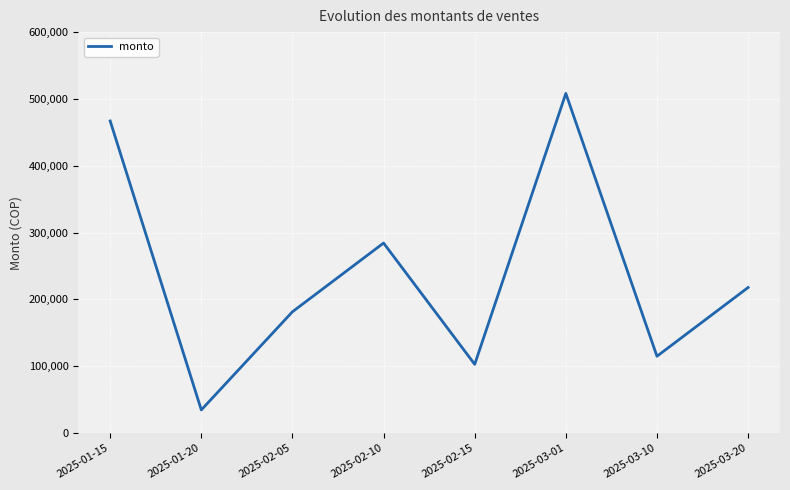

Reading right to left, list all the values displayed in this chart.

217800	114950	508200	102850	284350	181500	34606	467060